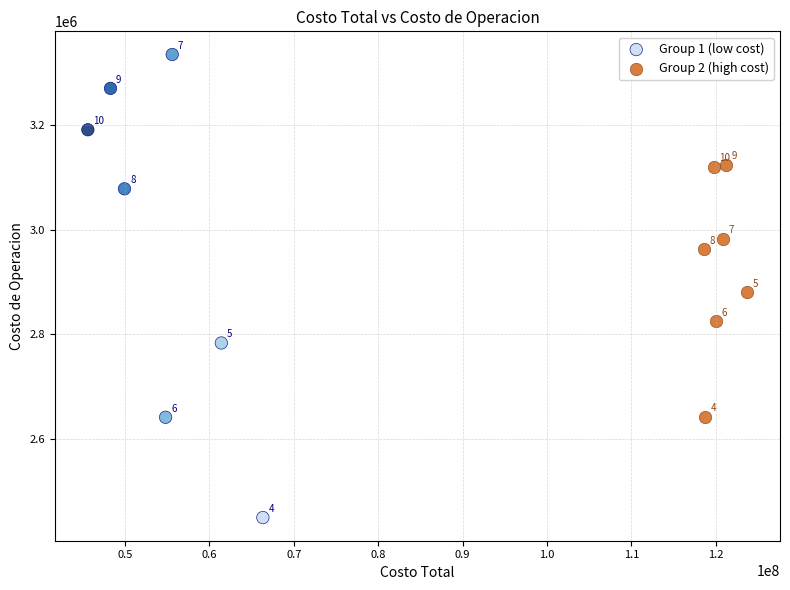

What are all the series names shown in the legend?

Group 1 (low cost), Group 2 (high cost)